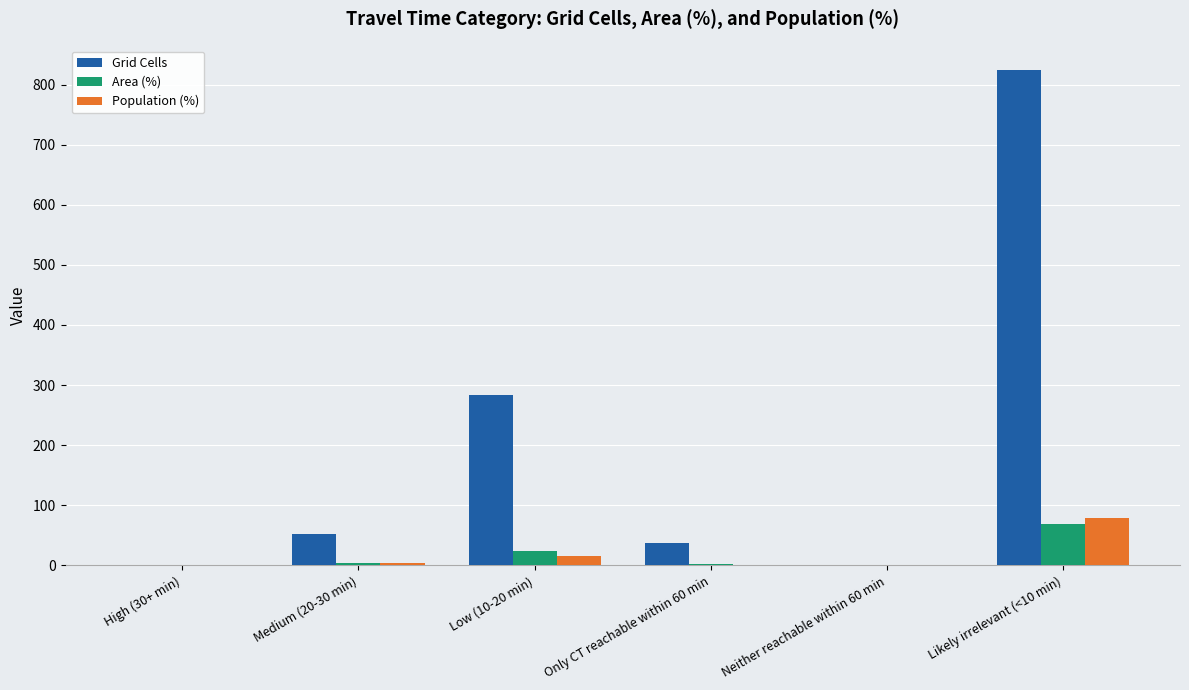

Between Only CT reachable within 60 min and Likely irrelevant (<10 min), which series saw the biggest shift?

Grid Cells